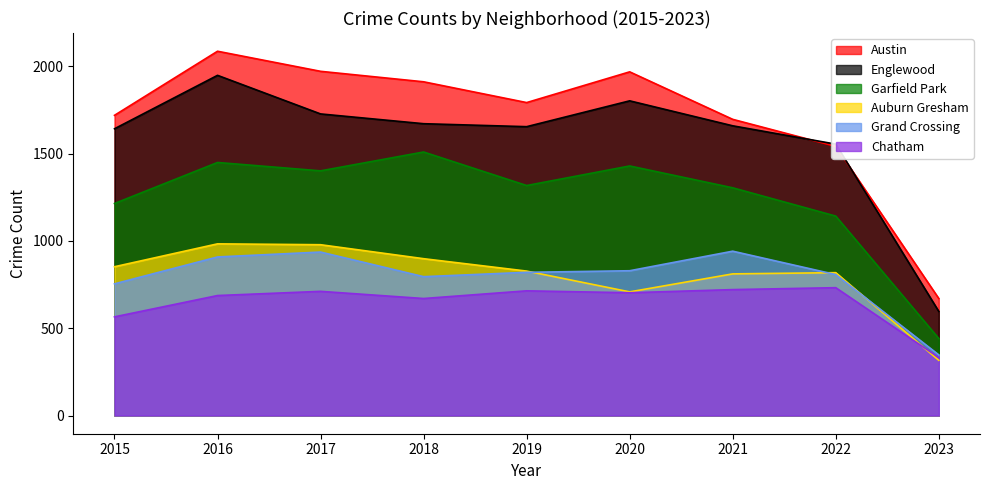

What is the difference between the second highest and minimum values in the Auburn Gresham series?

662